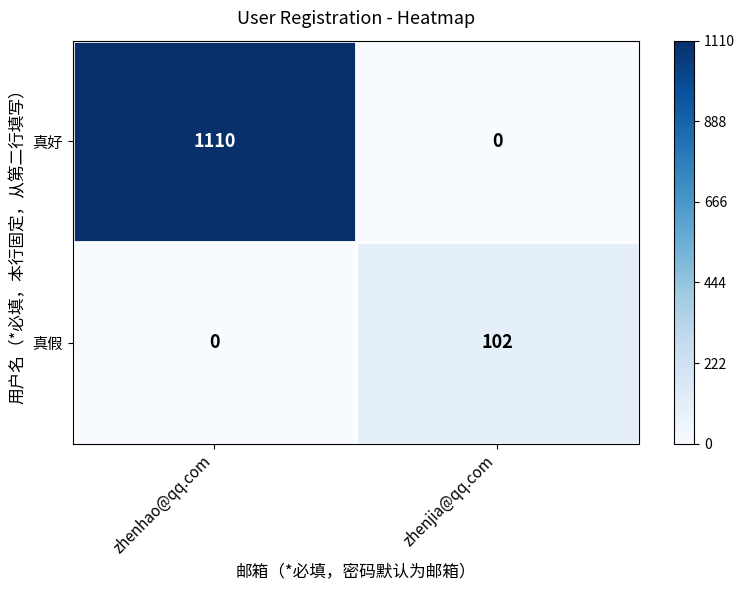

Where is 真假 nearest to the value 51?

zhenhao@qq.com